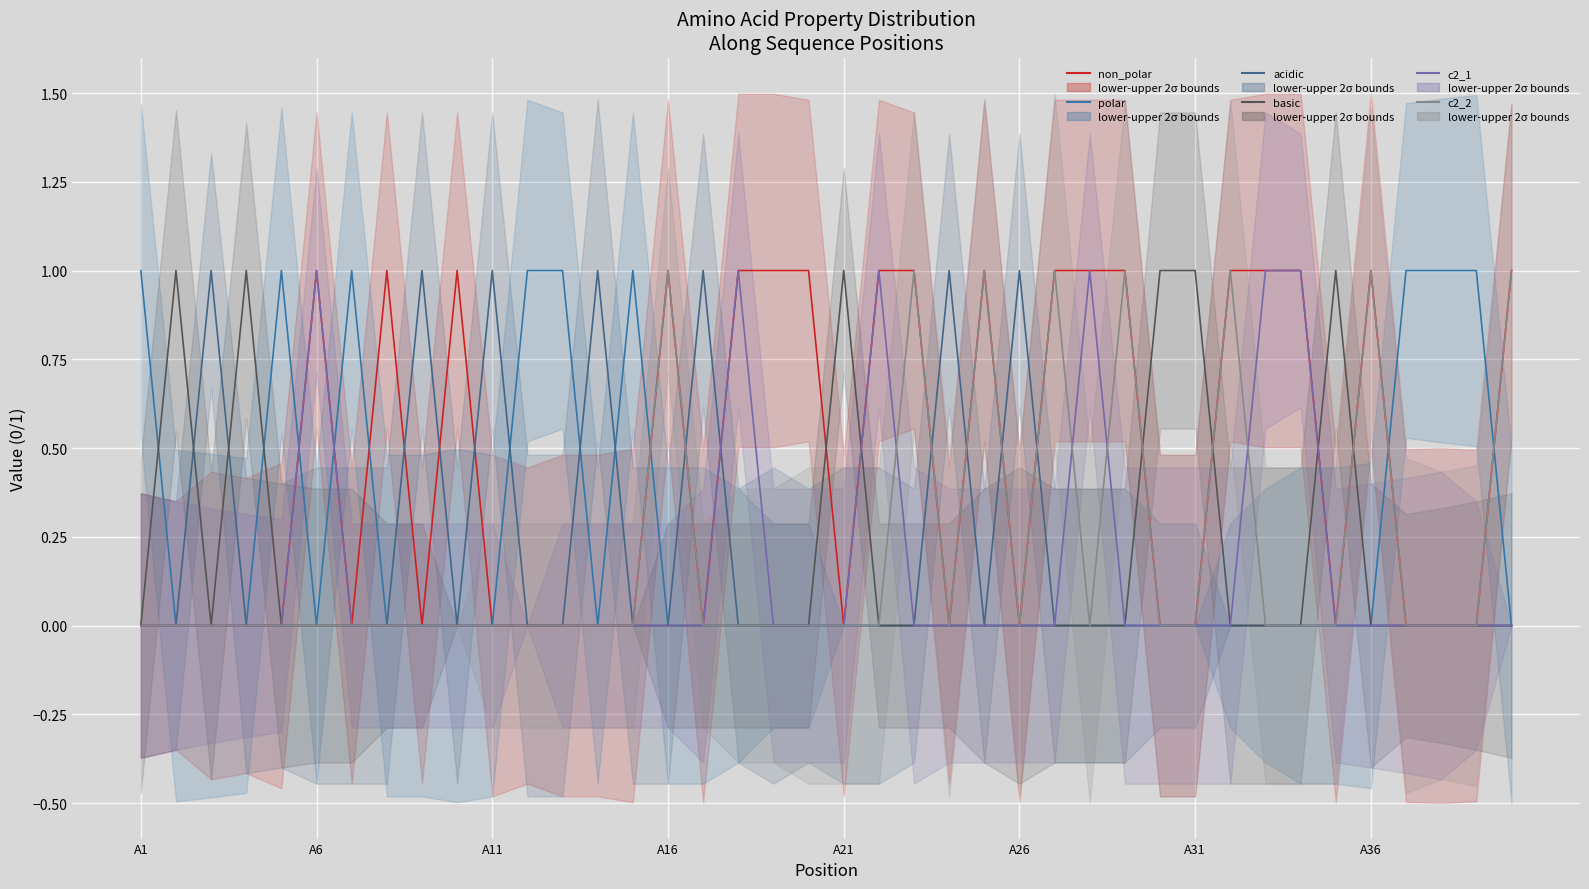

What is the value of the polar point at the 13th from the left?

1